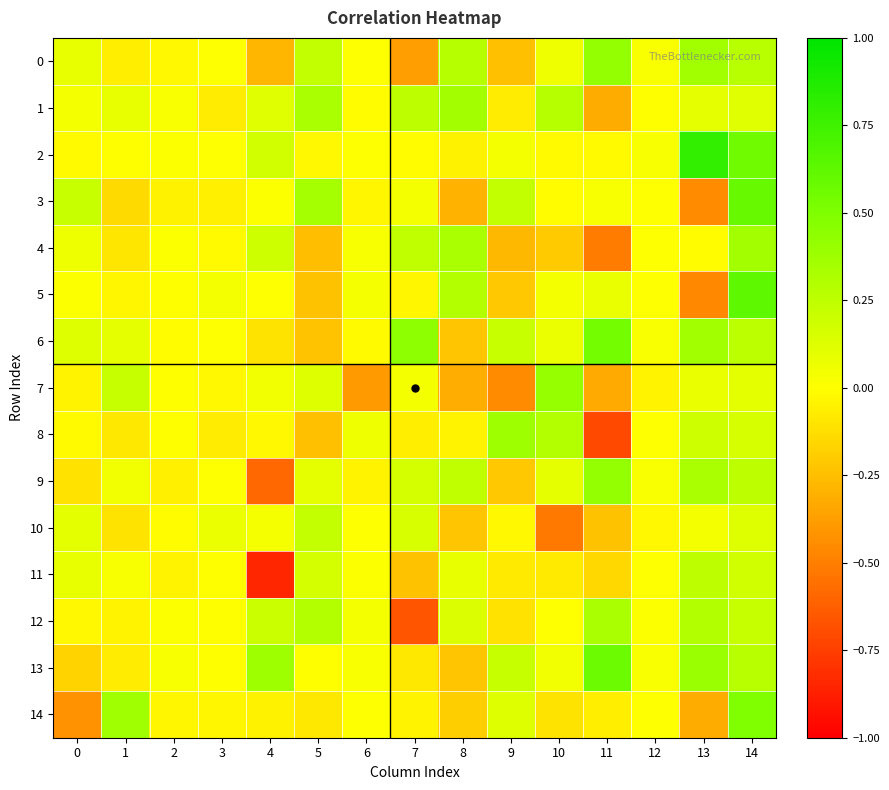

Reading left to right, what are all the values shown in this chart?

0: 0=0.1	1=-0.1	2=-0.0	3=0.0	4=-0.3	5=0.2	6=0.0	7=-0.4	8=0.3	9=-0.2	10=0.1	11=0.4	12=0.0	13=0.4	14=0.3
1: 0=0.0	1=0.1	2=0.0	3=-0.1	4=0.1	5=0.3	6=-0.0	7=0.3	8=0.4	9=-0.1	10=0.3	11=-0.3	12=-0.0	13=0.1	14=0.1
2: 0=-0.0	1=-0.0	2=0.0	3=0.0	4=0.2	5=-0.0	6=0.0	7=-0.0	8=-0.0	9=0.0	10=-0.0	11=-0.0	12=0.0	13=0.8	14=0.6
3: 0=0.2	1=-0.1	2=-0.0	3=-0.1	4=0.0	5=0.3	6=-0.0	7=0.0	8=-0.3	9=0.2	10=-0.0	11=0.0	12=0.0	13=-0.4	14=0.6
4: 0=0.1	1=-0.1	2=0.0	3=-0.0	4=0.2	5=-0.3	6=0.0	7=0.2	8=0.3	9=-0.3	10=-0.2	11=-0.5	12=0.0	13=-0.0	14=0.4
5: 0=0.0	1=-0.0	2=-0.0	3=0.0	4=0.0	5=-0.2	6=0.0	7=-0.0	8=0.3	9=-0.2	10=0.0	11=0.1	12=0.0	13=-0.5	14=0.6
6: 0=0.1	1=0.1	2=-0.0	3=0.0	4=-0.1	5=-0.2	6=-0.0	7=0.4	8=-0.2	9=0.2	10=0.1	11=0.5	12=0.0	13=0.4	14=0.3
7: 0=-0.0	1=0.2	2=-0.0	3=-0.0	4=0.0	5=0.1	6=-0.4	7=0.0	8=-0.3	9=-0.5	10=0.4	11=-0.3	12=-0.0	13=0.1	14=0.1
8: 0=-0.0	1=-0.1	2=-0.0	3=-0.1	4=-0.0	5=-0.2	6=0.1	7=-0.1	8=-0.0	9=0.4	10=0.3	11=-0.7	12=0.0	13=0.2	14=0.2
9: 0=-0.1	1=0.0	2=-0.1	3=0.0	4=-0.6	5=0.1	6=-0.0	7=0.2	8=0.2	9=-0.2	10=0.1	11=0.4	12=0.0	13=0.3	14=0.3
10: 0=0.1	1=-0.1	2=-0.0	3=0.1	4=0.0	5=0.2	6=0.0	7=0.2	8=-0.2	9=-0.0	10=-0.5	11=-0.2	12=-0.0	13=0.0	14=0.1
11: 0=0.1	1=0.0	2=-0.0	3=-0.0	4=-0.8	5=0.2	6=0.0	7=-0.2	8=0.1	9=-0.1	10=-0.1	11=-0.2	12=0.0	13=0.3	14=0.2
12: 0=-0.0	1=-0.0	2=0.0	3=-0.0	4=0.2	5=0.3	6=0.0	7=-0.7	8=0.1	9=-0.1	10=0.0	11=0.3	12=0.0	13=0.3	14=0.2
13: 0=-0.2	1=-0.1	2=0.0	3=-0.0	4=0.4	5=-0.0	6=0.0	7=-0.1	8=-0.2	9=0.2	10=0.1	11=0.6	12=0.0	13=0.4	14=0.3
14: 0=-0.4	1=0.4	2=-0.0	3=-0.0	4=-0.1	5=-0.1	6=0.0	7=-0.0	8=-0.2	9=0.1	10=-0.1	11=-0.1	12=0.0	13=-0.3	14=0.5